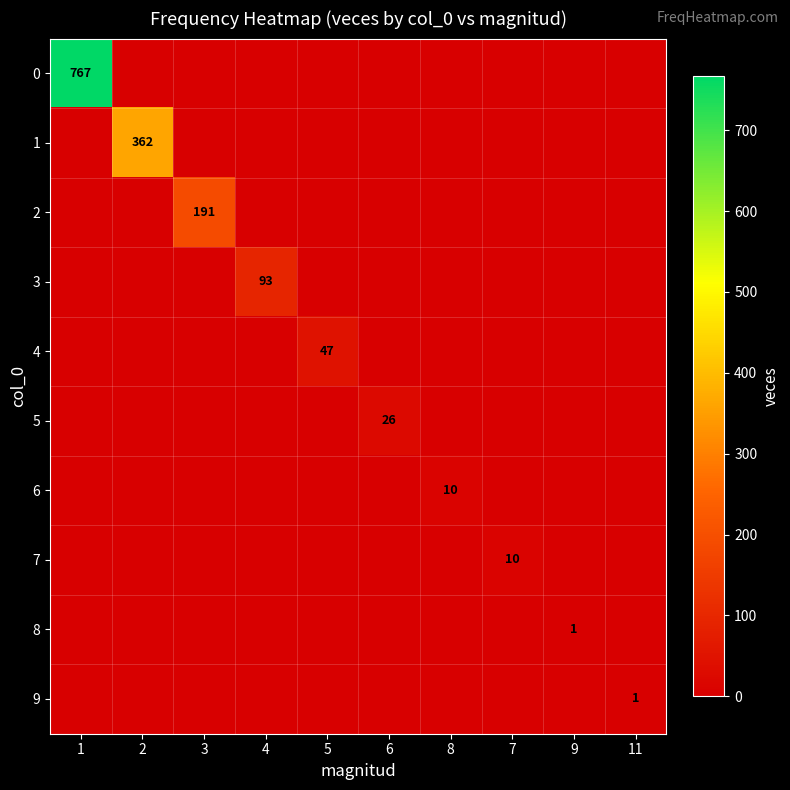

The 1 series shows 362 at 2. True or false?

True